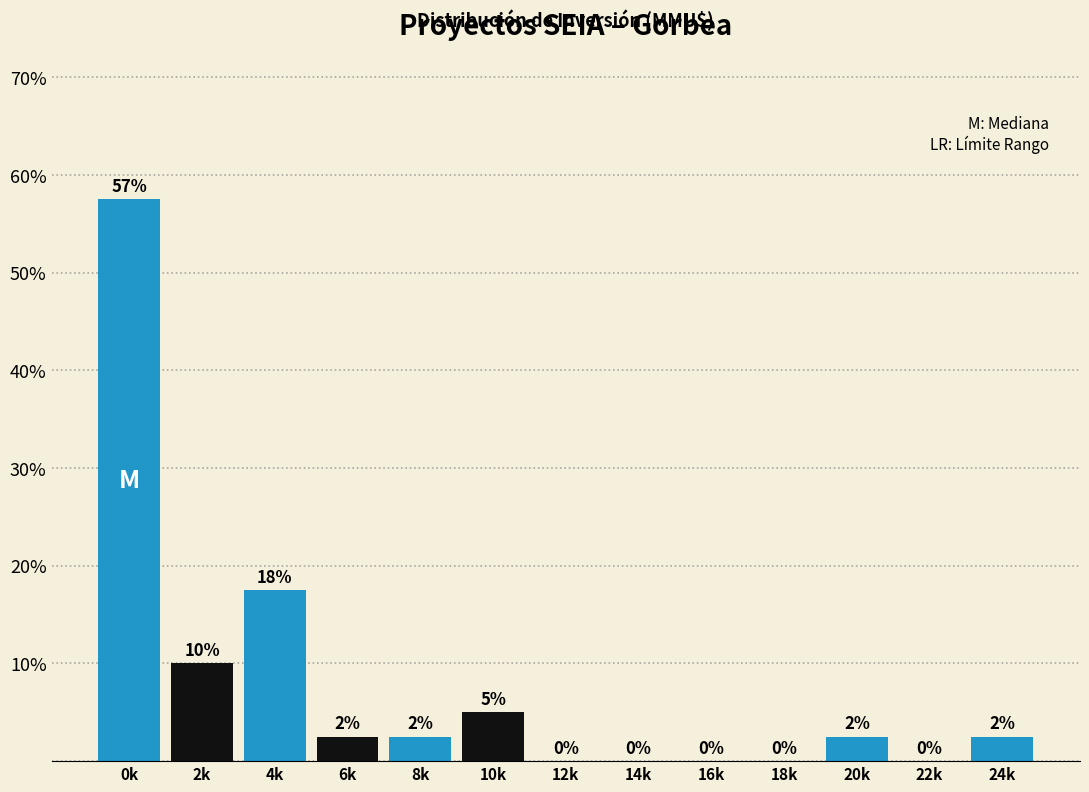

Where does the data first go above 2?

0k